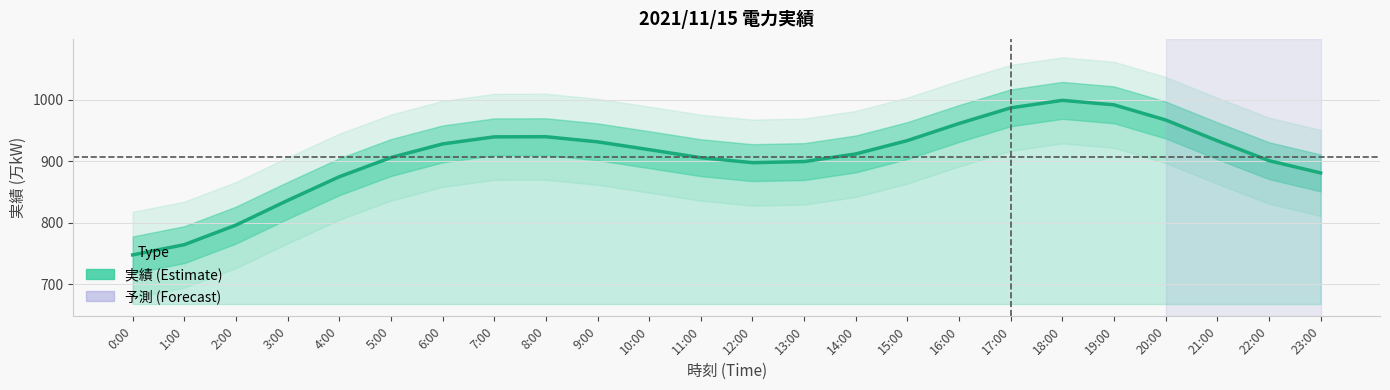

Reading left to right, what are all the values shown in this chart?

0:00=747.6	1:00=764.3	2:00=796.1	3:00=836.2	4:00=874.7	5:00=906.0	6:00=928.2	7:00=939.7	8:00=939.9	9:00=931.6	10:00=918.9	11:00=905.8	12:00=897.7	13:00=899.4	14:00=911.9	15:00=933.6	16:00=961.4	17:00=986.9	18:00=999.1	19:00=991.8	20:00=967.1	21:00=933.3	22:00=901.0	23:00=880.9